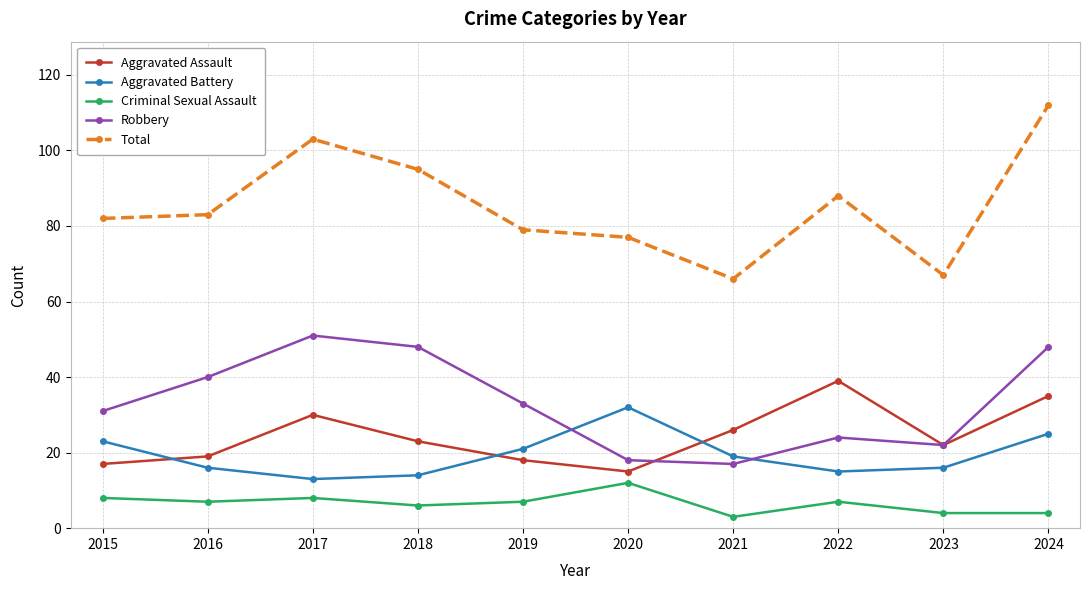

True or false: Total and Criminal Sexual Assault intersect in this chart.

False